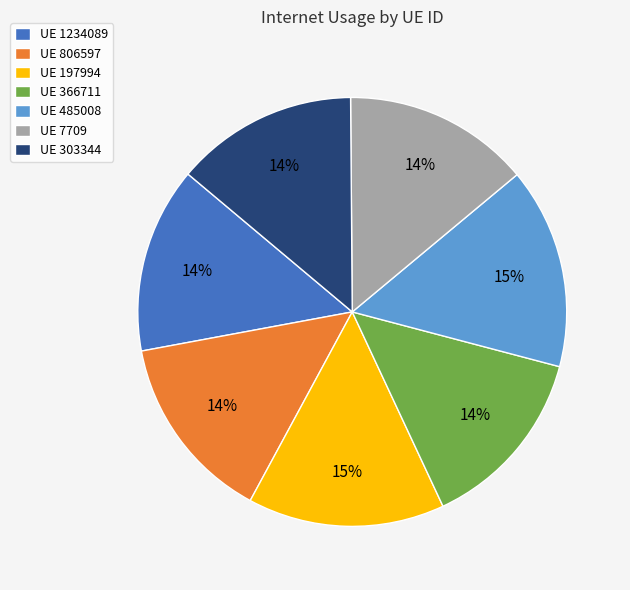

Does UE 806597 represent more than half of the total?

No